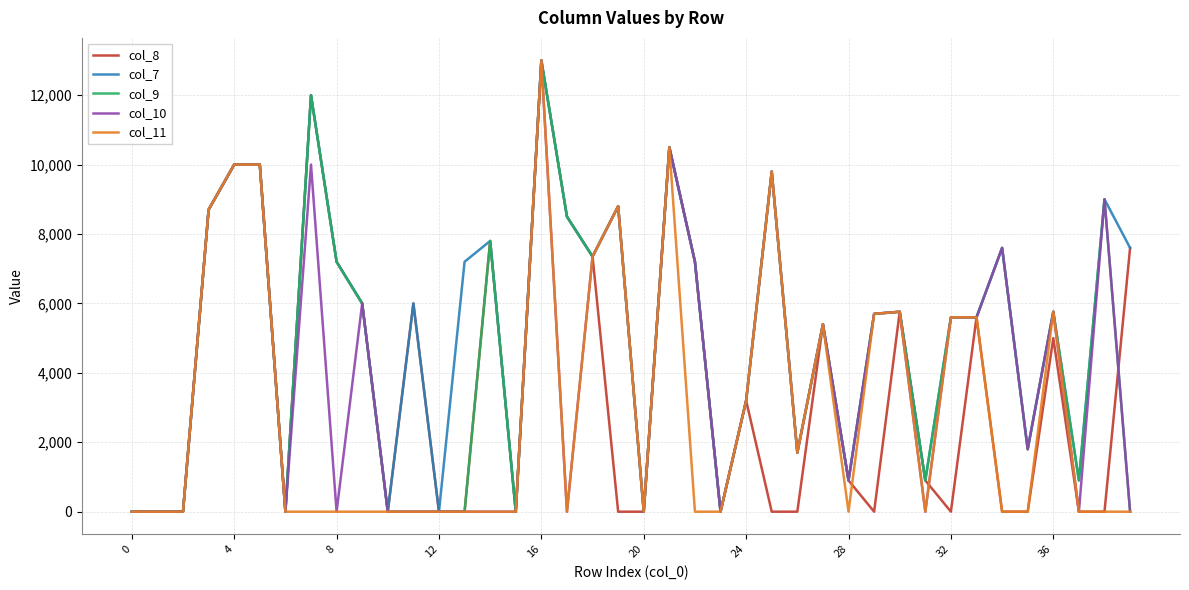

What is the maximum value shown in the chart?

13000